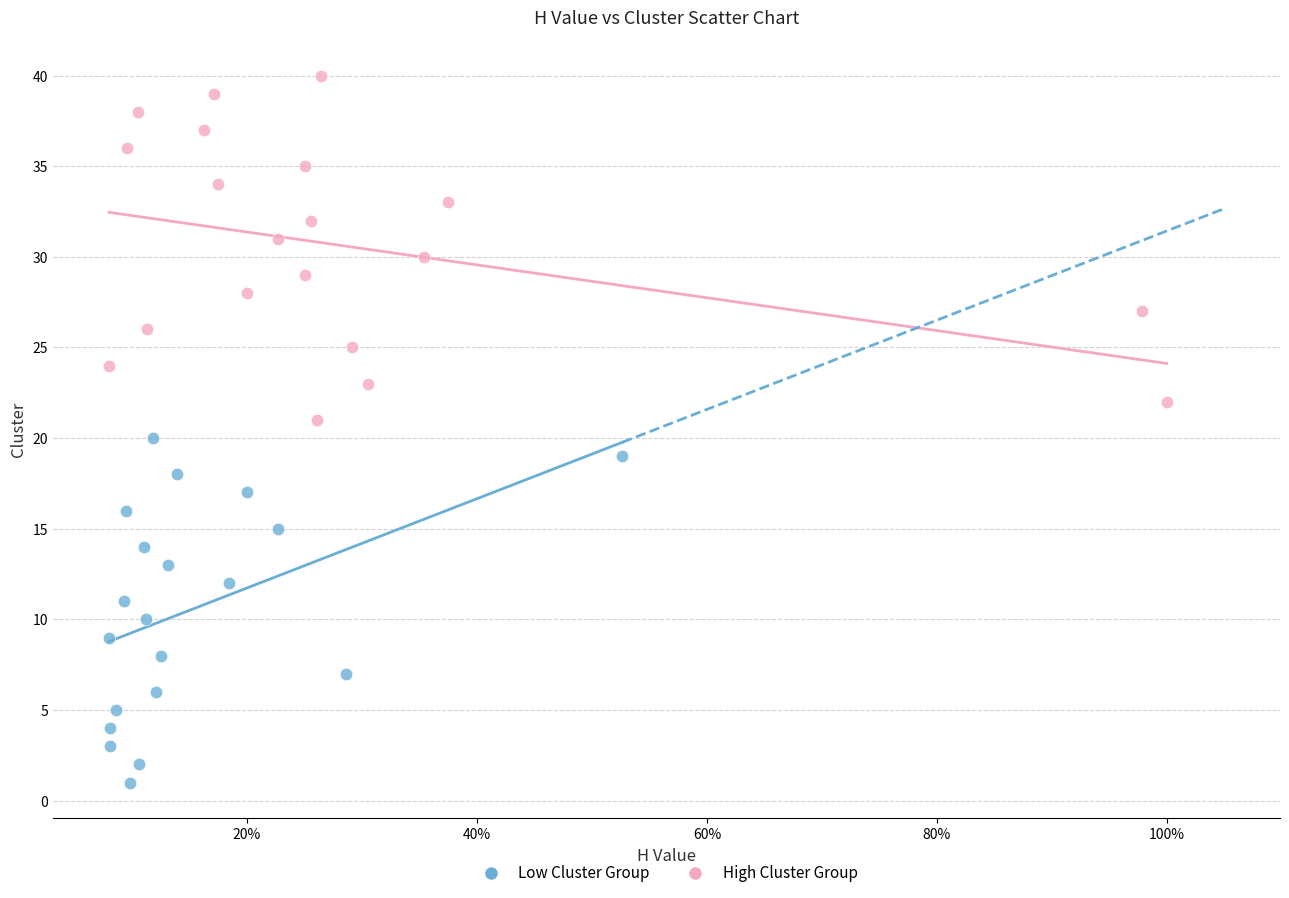

Which series contains the highest Y value?

High Cluster Group